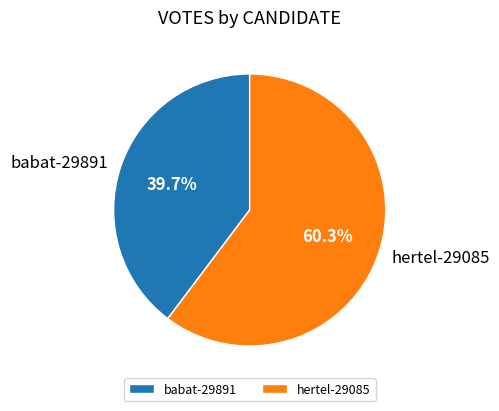

Approximately how many times larger is the value at babat-29891 compared to hertel-29085?

0.7